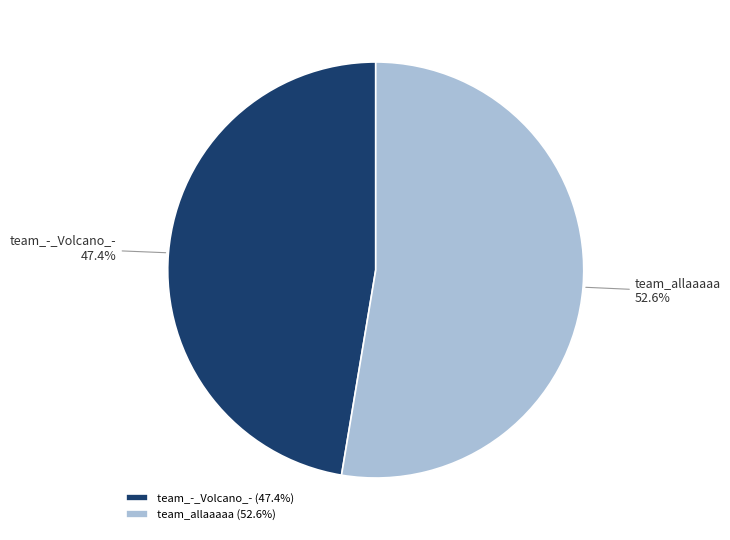

What is the ratio of the value at team_-_Volcano_- to the value at team_allaaaaa?

0.9